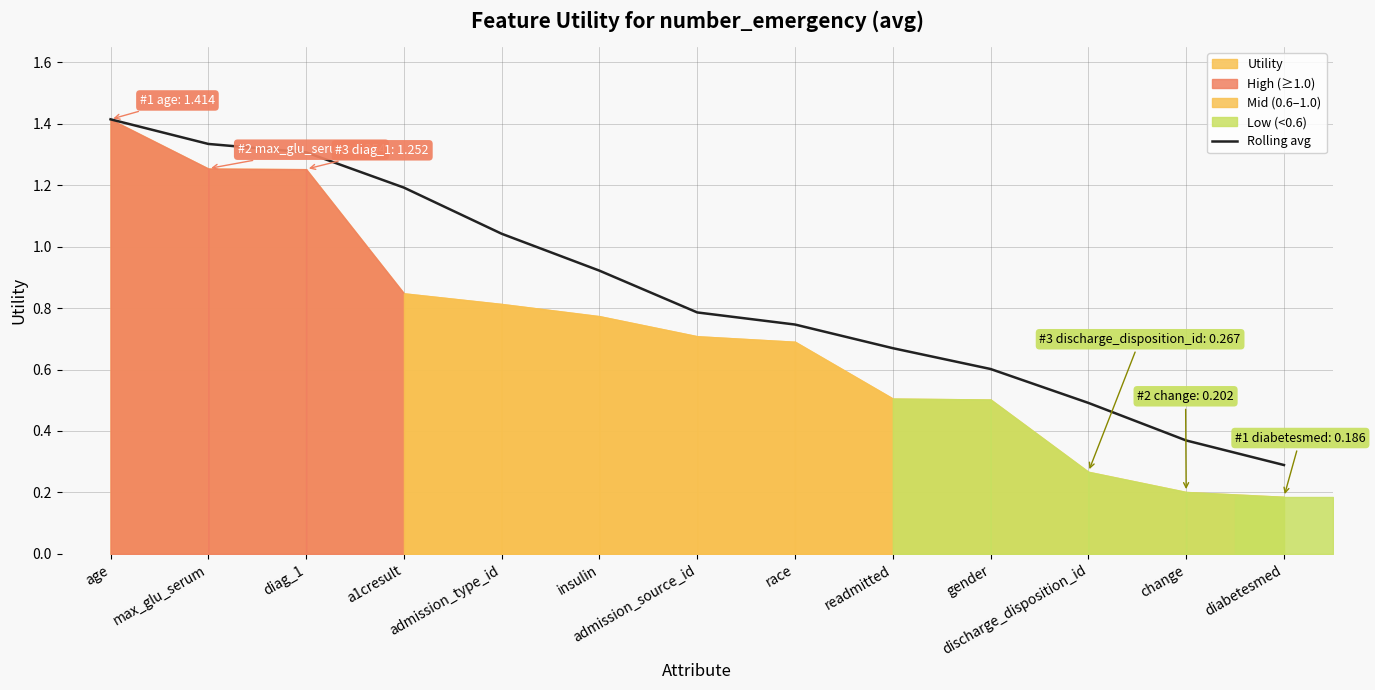

What is the difference between the second highest and second lowest values?

1.0